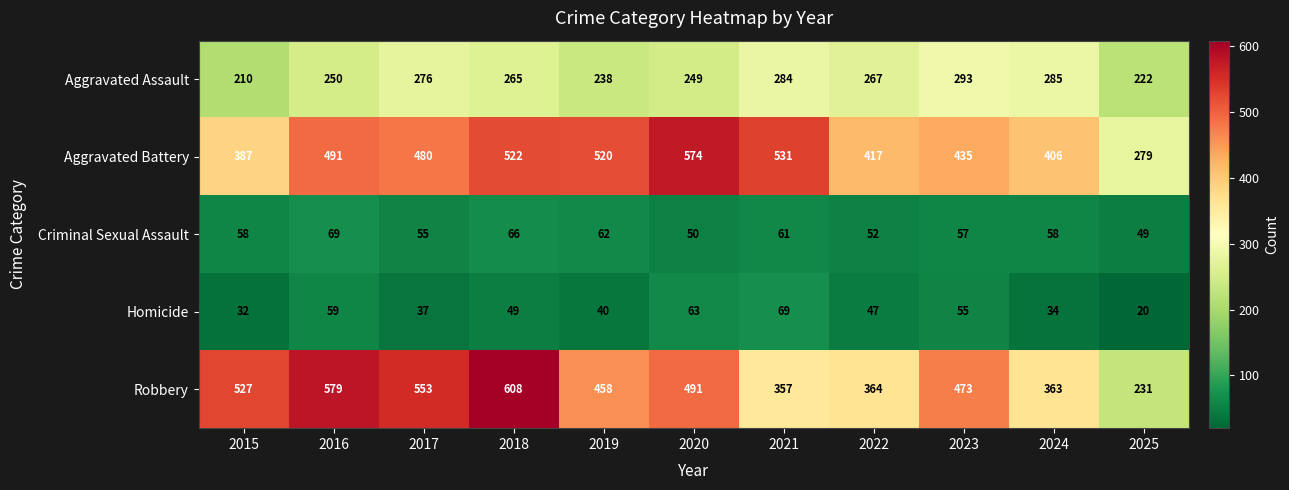

Is it true that Aggravated Battery equals 261 at 2022?

False